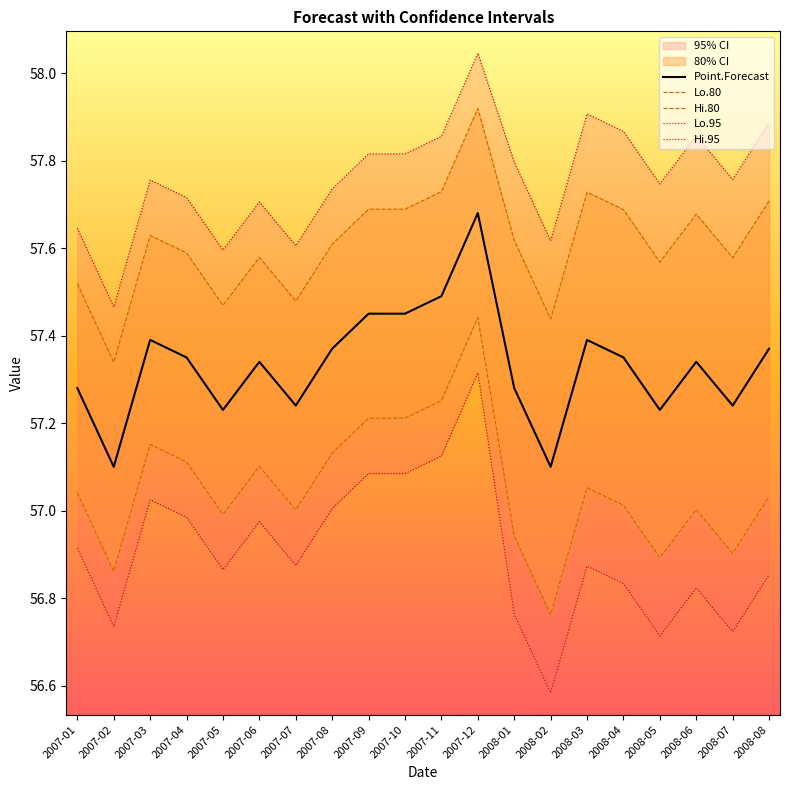

What is the minimum value shown in the chart?

56.6